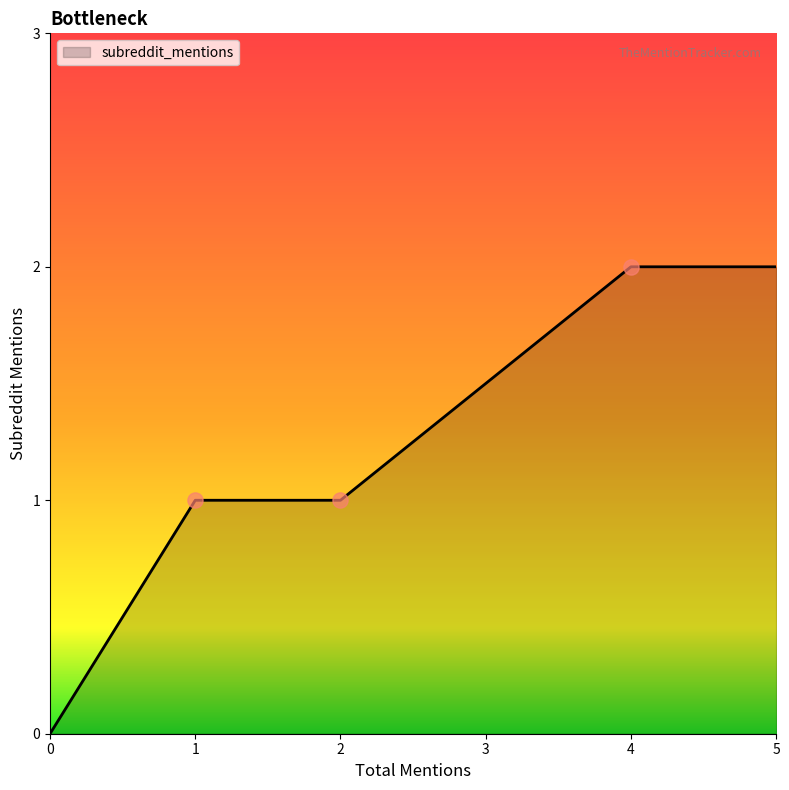

What is the change in value from 1 to 5?

+1